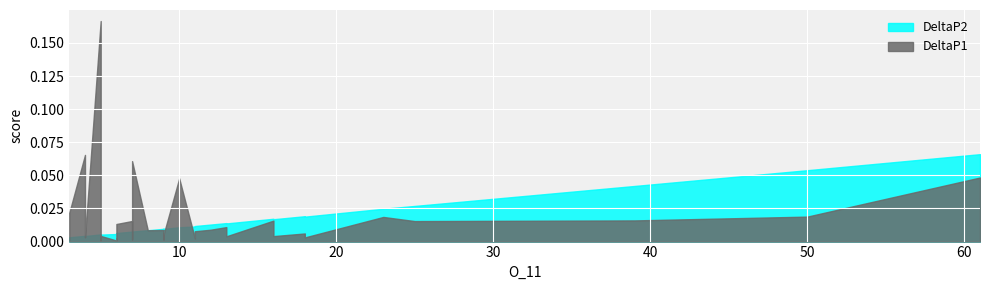

What are all the series names shown in the legend?

DeltaP1, DeltaP2